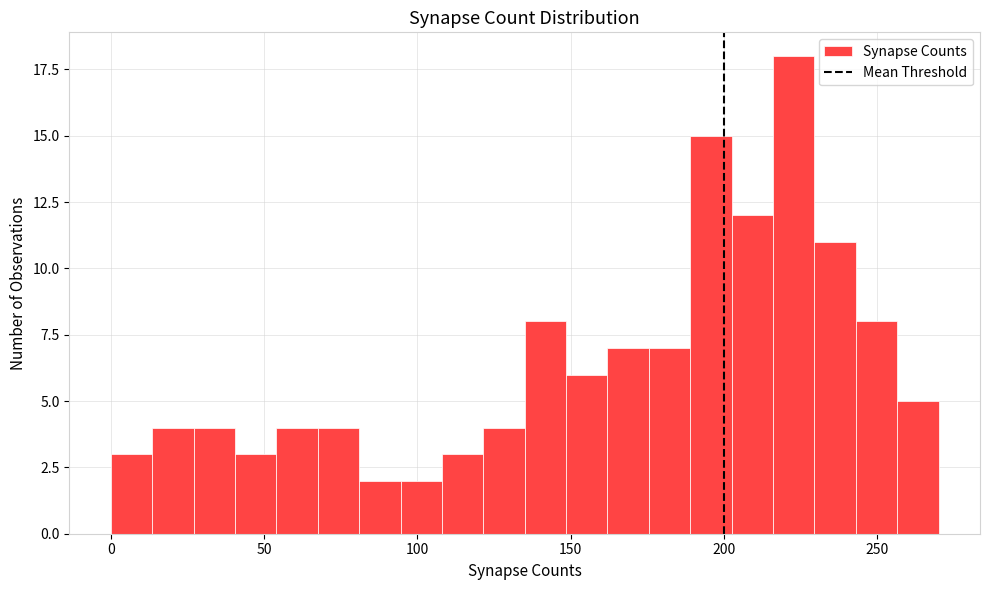

Around what value on the x-axis is the tallest bar? Give the approximate position of its centre, as read against the axis.

225